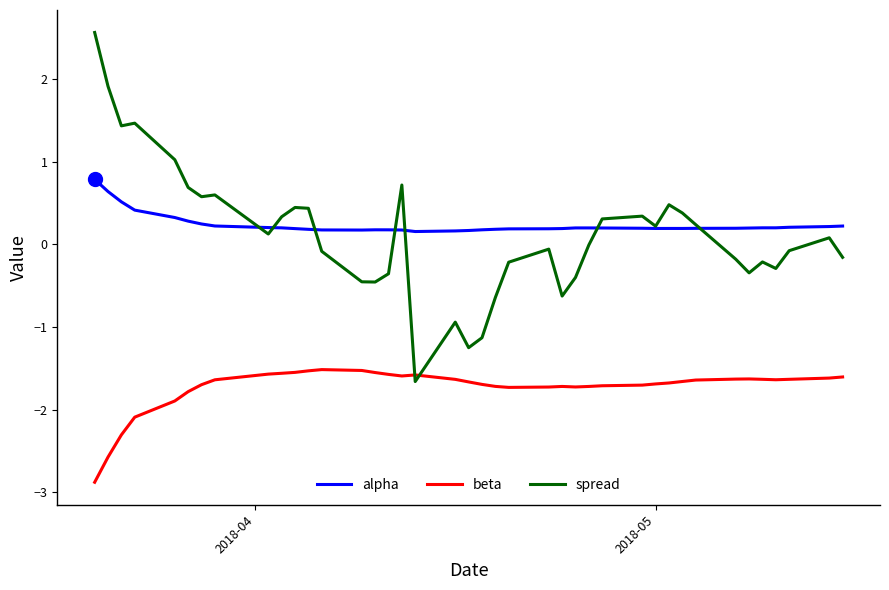

After their last crossing, which series has the higher values: spread or beta?

spread